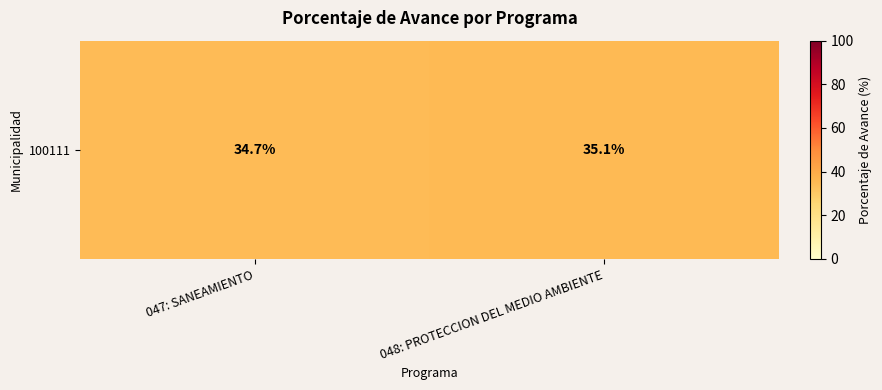

What value does the data have at 047: SANEAMIENTO?

34.7